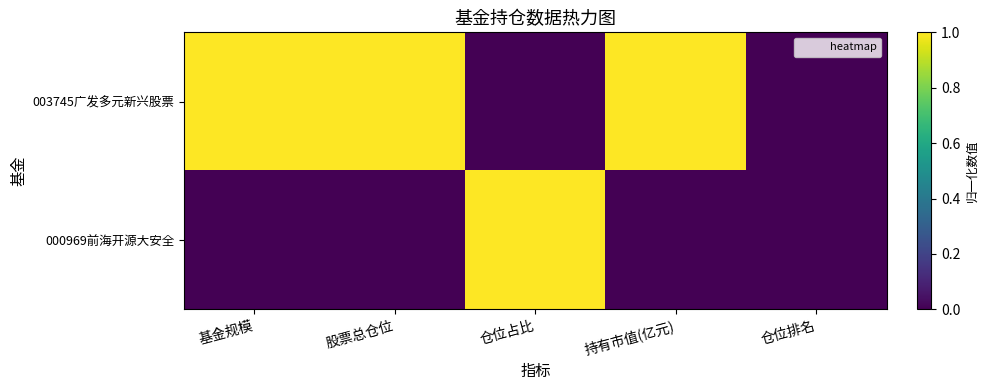

Reading left to right, extract all data points from this chart.

003745广发多元新兴股票: 基金规模=1.0	股票总仓位=1.0	仓位占比=0.0	持有市值(亿元)=1.0	仓位排名=0.0
000969前海开源大安全: 基金规模=0.0	股票总仓位=0.0	仓位占比=1.0	持有市值(亿元)=0.0	仓位排名=0.0